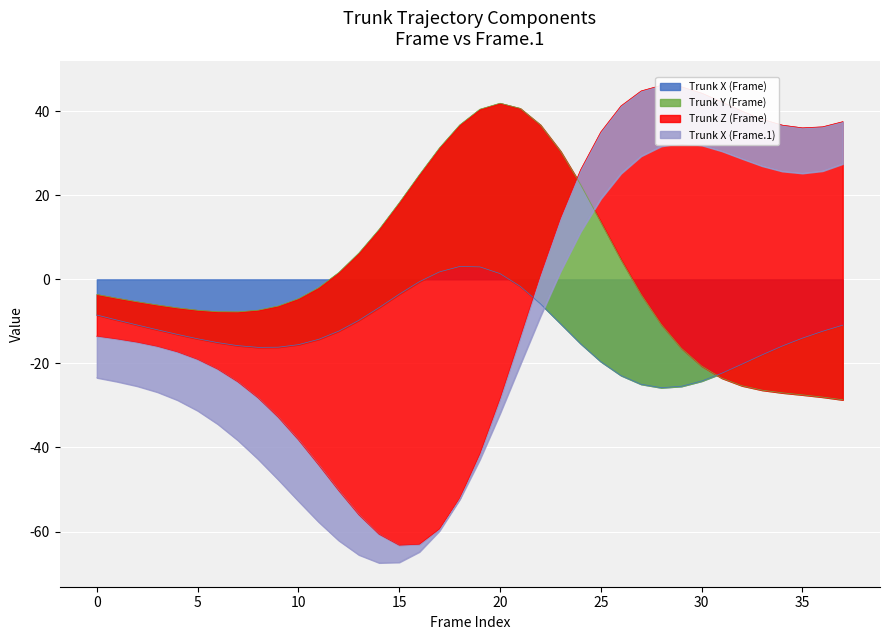

In Trunk Z (Frame), how many points are lower than both neighbors (excluding endpoints)?

2